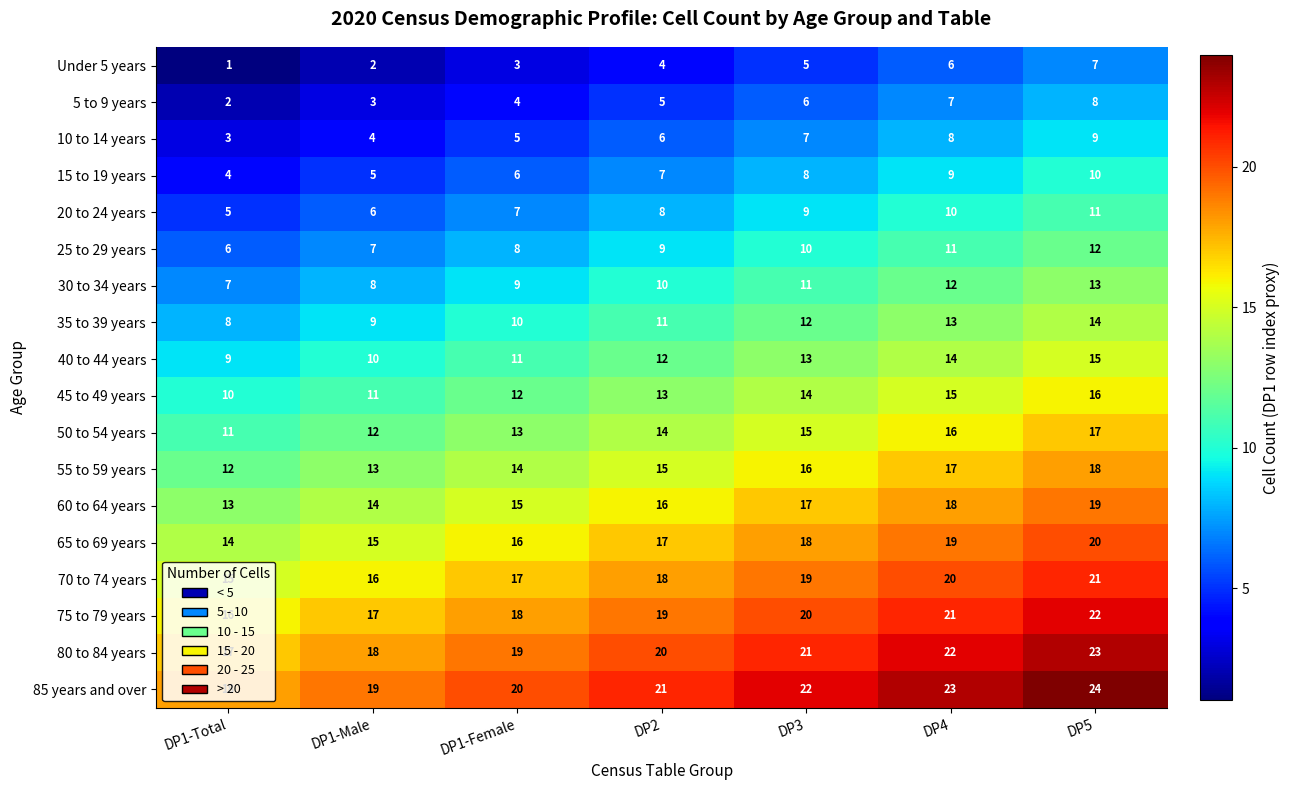

What is the average value of the 20 to 24 years series?

8